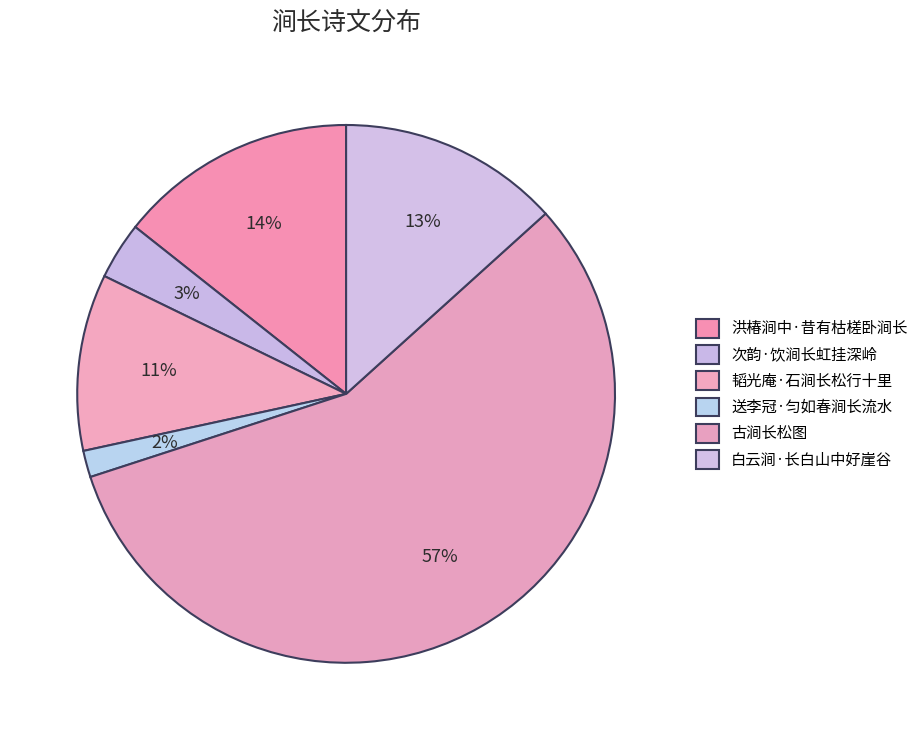

To the nearest percent, what is the difference between the 送李冠·匀如春涧长流水 and 古涧长松图 slice percentages?

55%